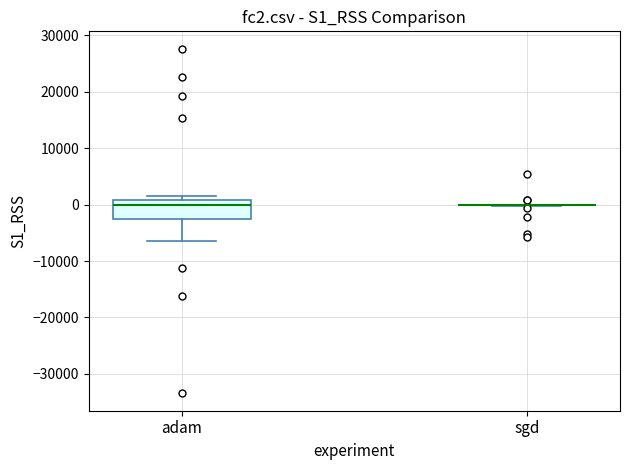

Which box is the tallest, from its lower edge to its upper edge?

adam